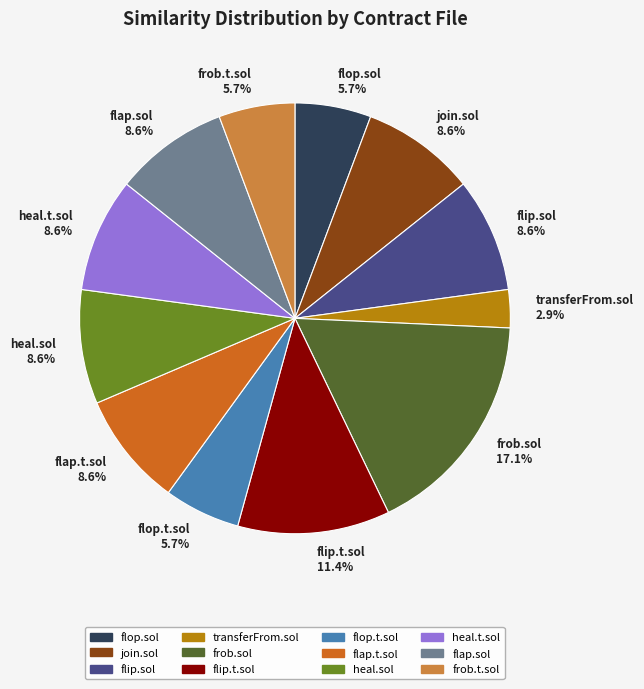

What is the largest slice in the pie chart?

frob.sol